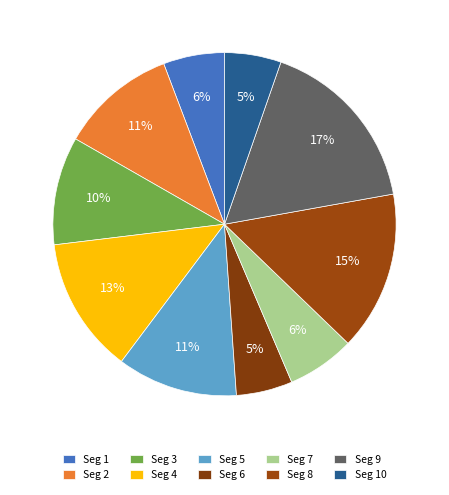

Which category has the smallest portion of the pie?

signal segment 6